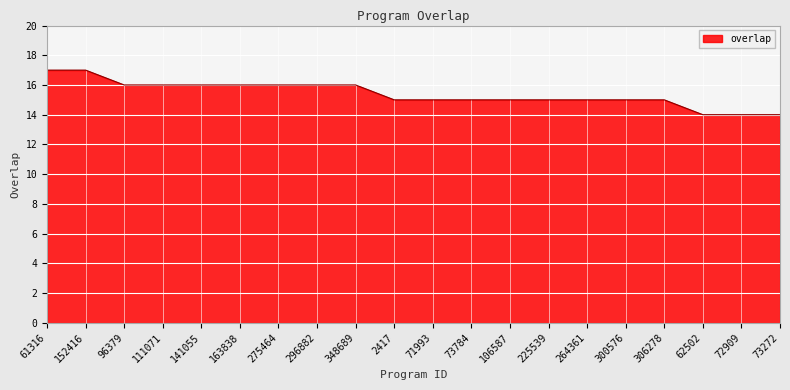

What value does the data have at 73784?

15